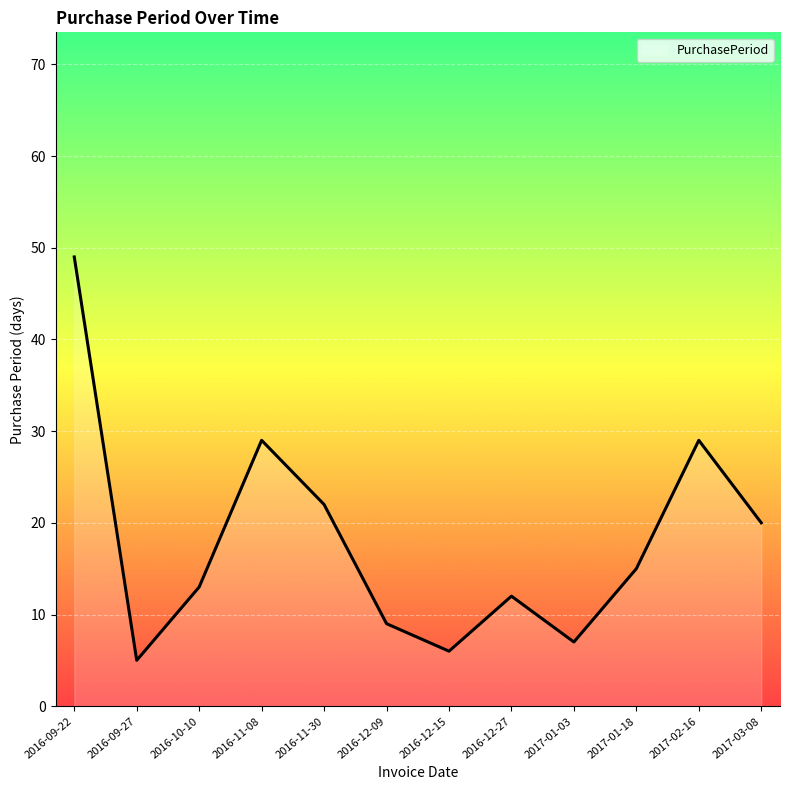

What is the change in value from 2016-11-08 to 2016-12-15?

-23